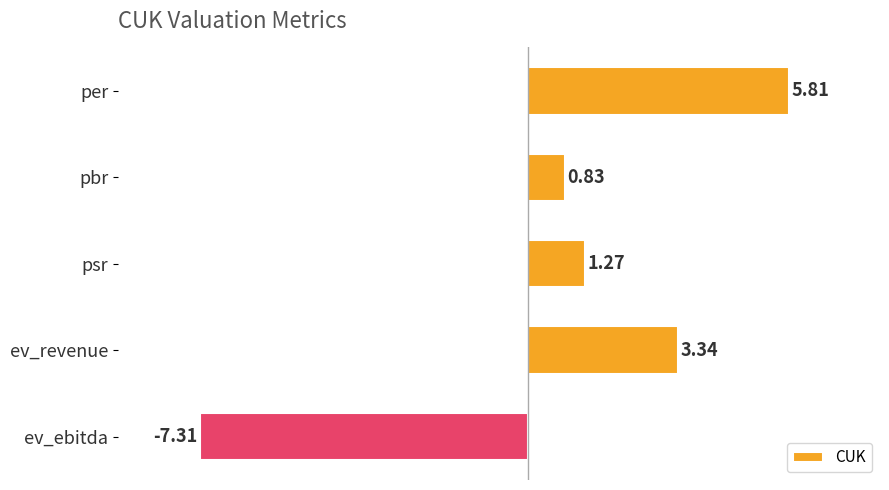

What is the label of the 2nd bar from the top?

pbr